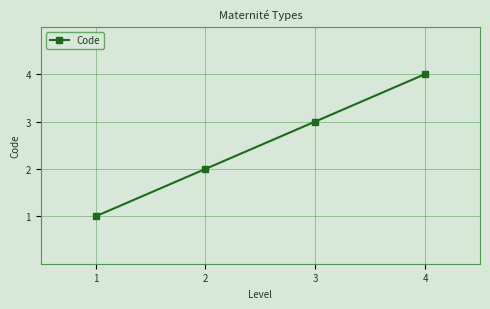

How many lines are shown in the chart?

1